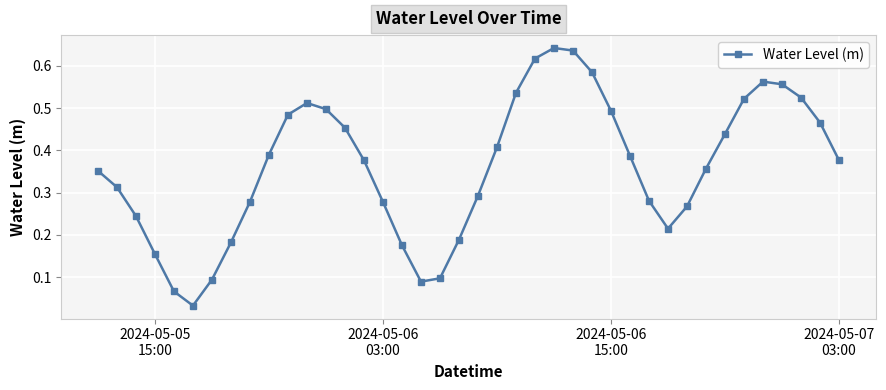

How many points are higher than both their immediate neighbors (excluding endpoints)?

3